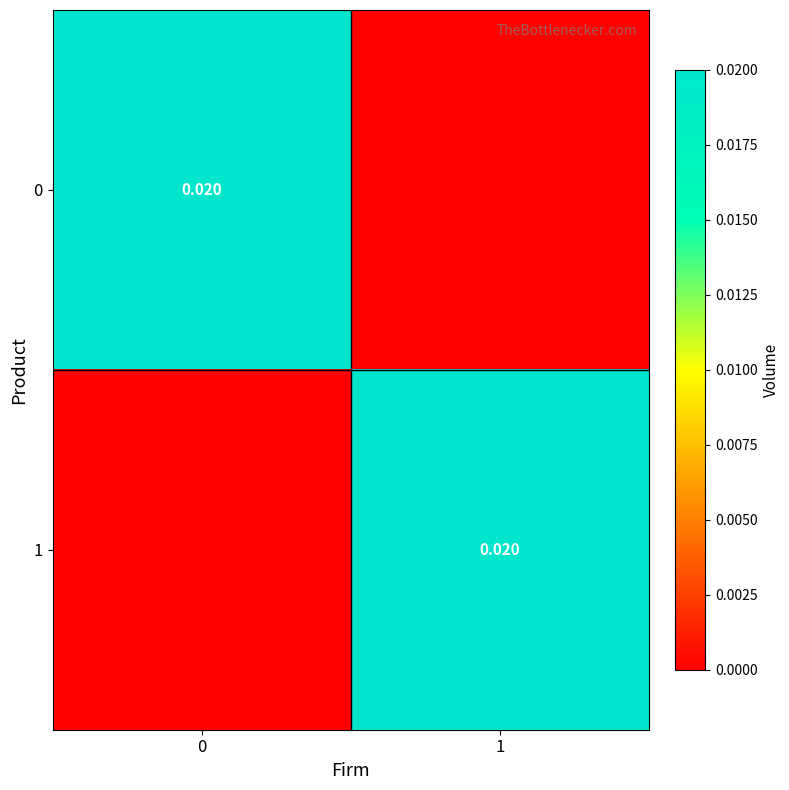

How many values in the 0 series exceed 0?

1